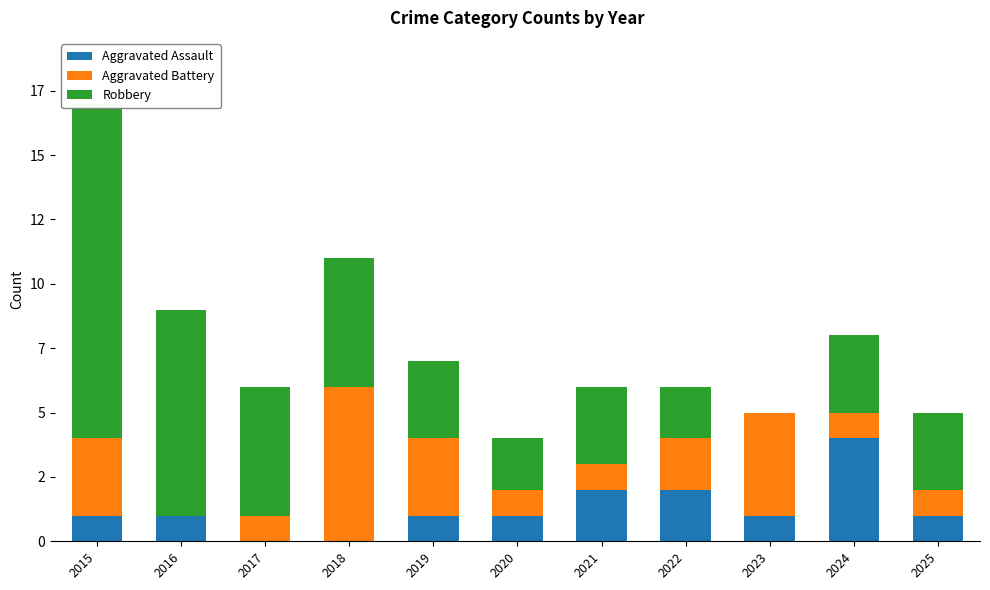

Where is Aggravated Assault nearest to the value 2?

2021